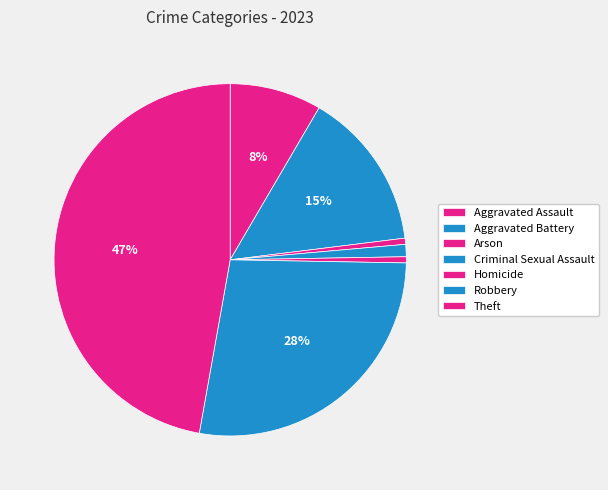

Which category has the smallest portion of the pie?

Arson